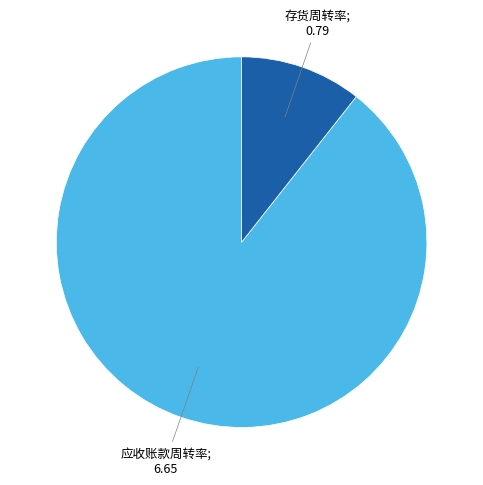

Is there any slice that represents more than half of the pie?

Yes